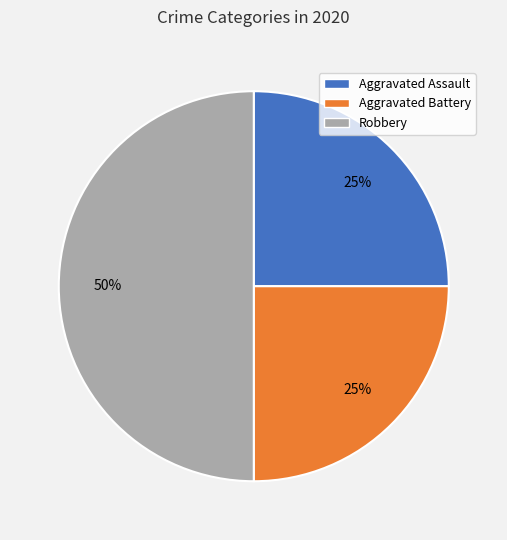

Between Aggravated Battery and Robbery, which is larger?

Robbery